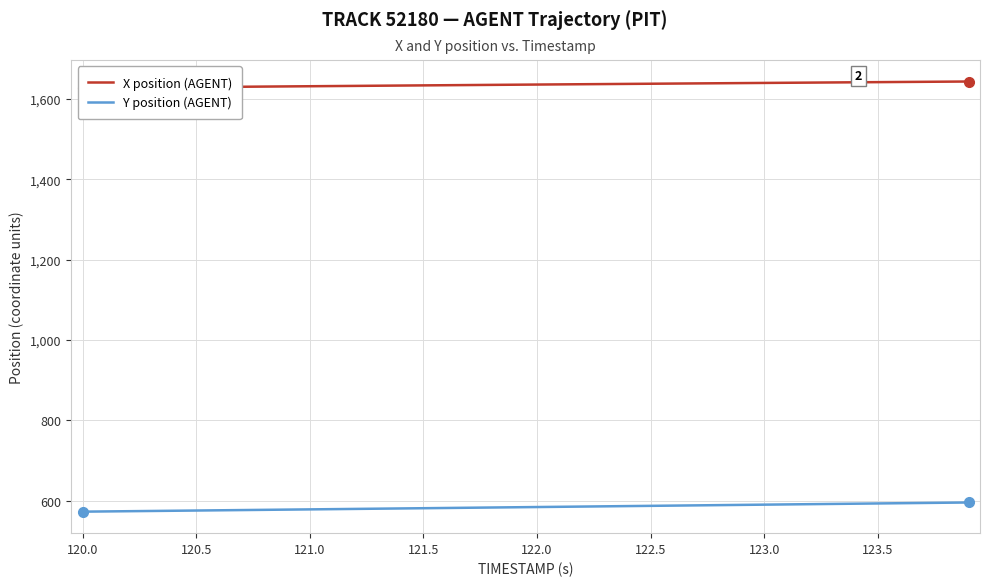

Which series has the widest spread of values?

Y position (AGENT)